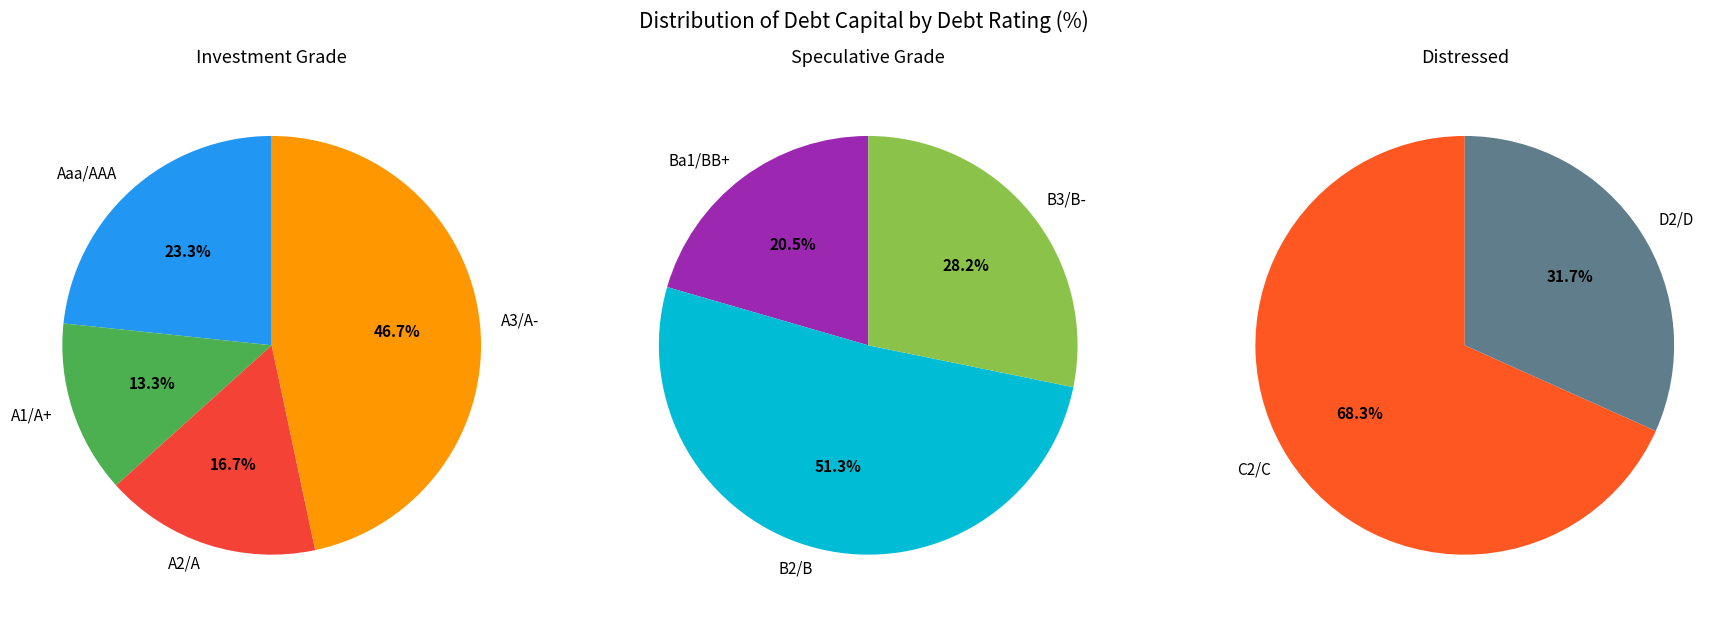

Is Ba1/BB+ the majority of the pie?

No